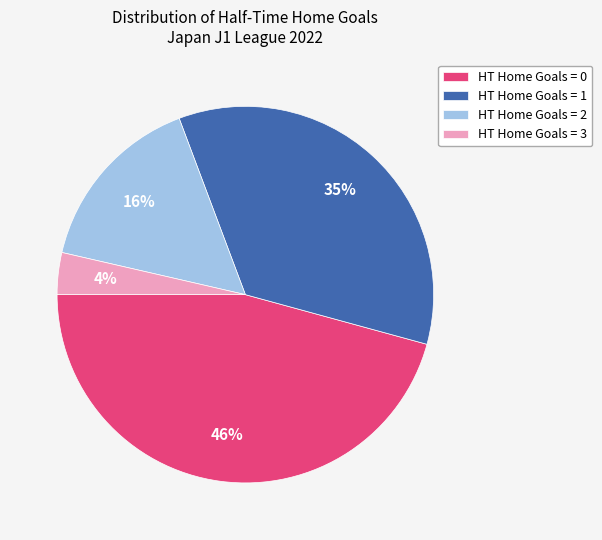

Do HT Home Goals = 3 and HT Home Goals = 0 together represent more than half of the pie?

No